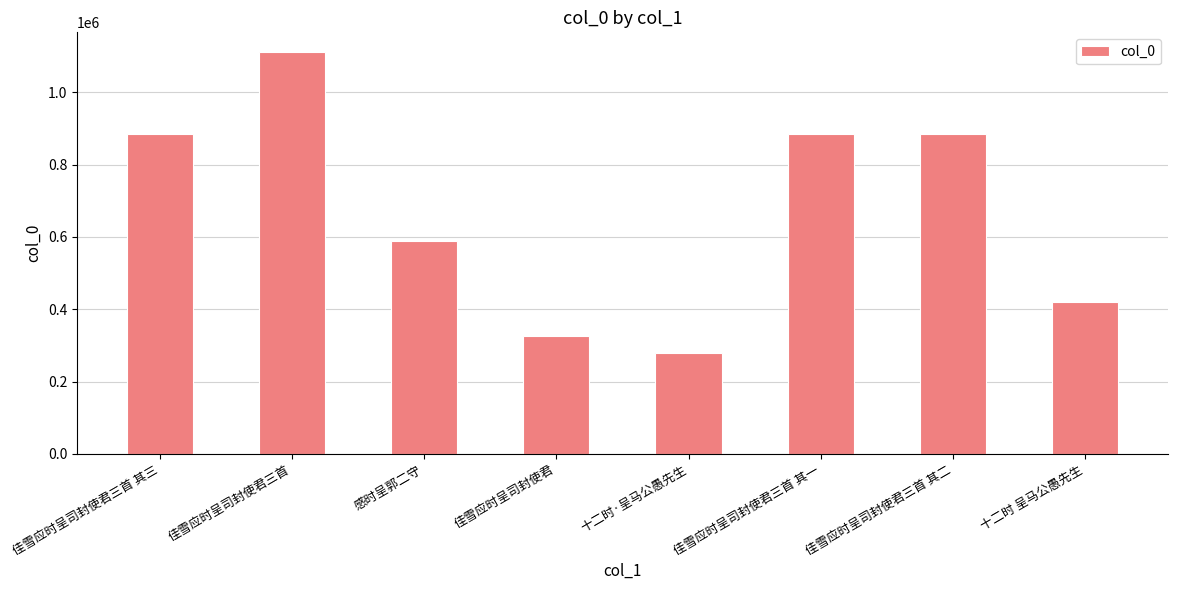

What is the label of the 7th bar from the left?

佳雪应时呈司封使君三首 其二